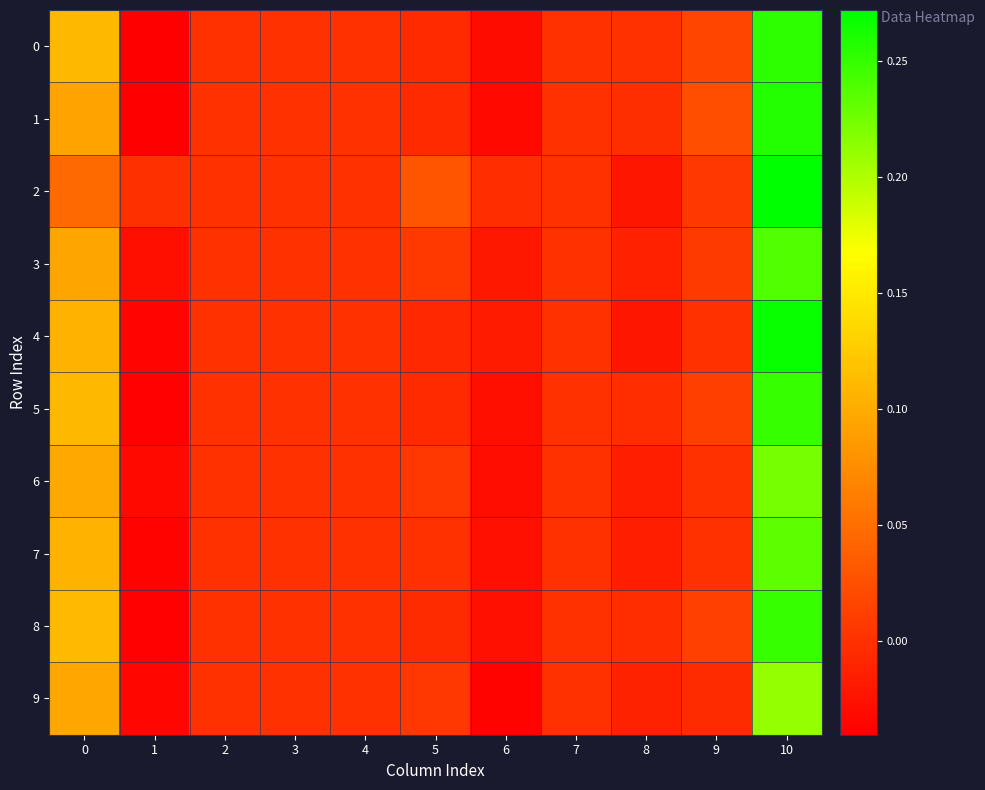

Which series has the largest range (max minus min)?

4